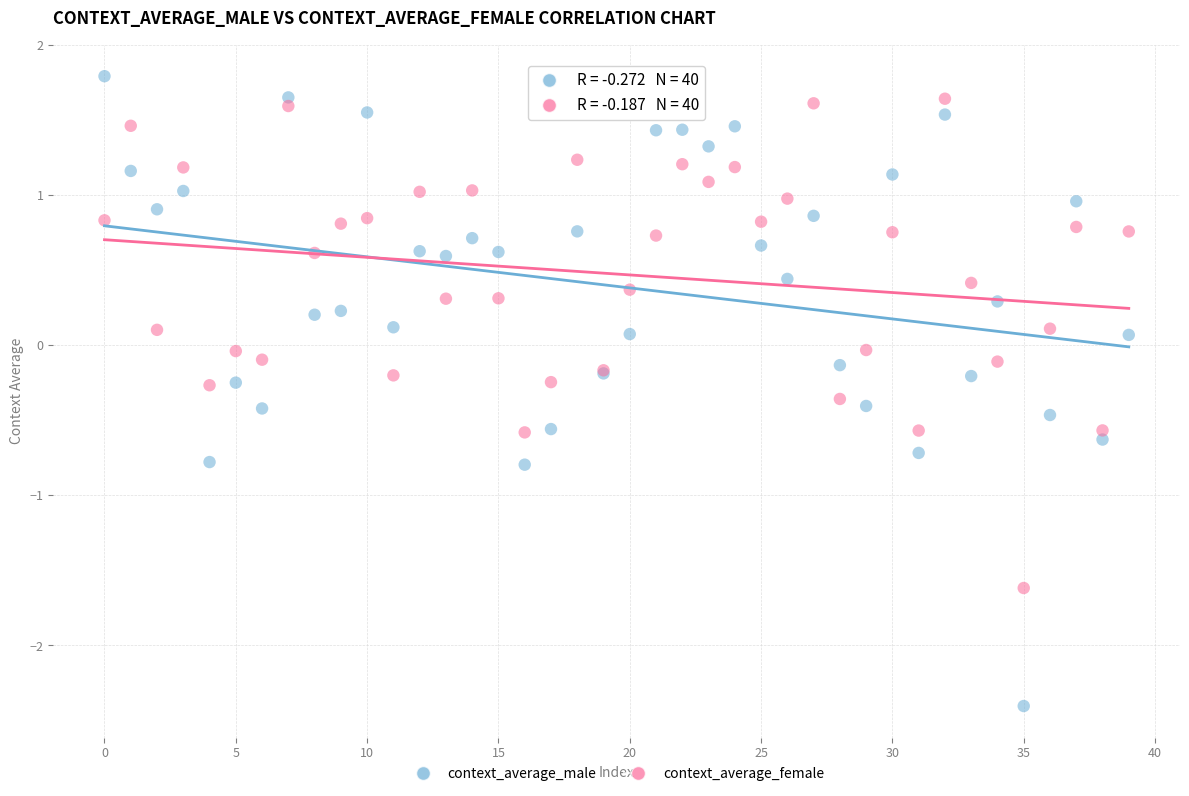

Which series reaches the minimum Y coordinate?

context_average_male